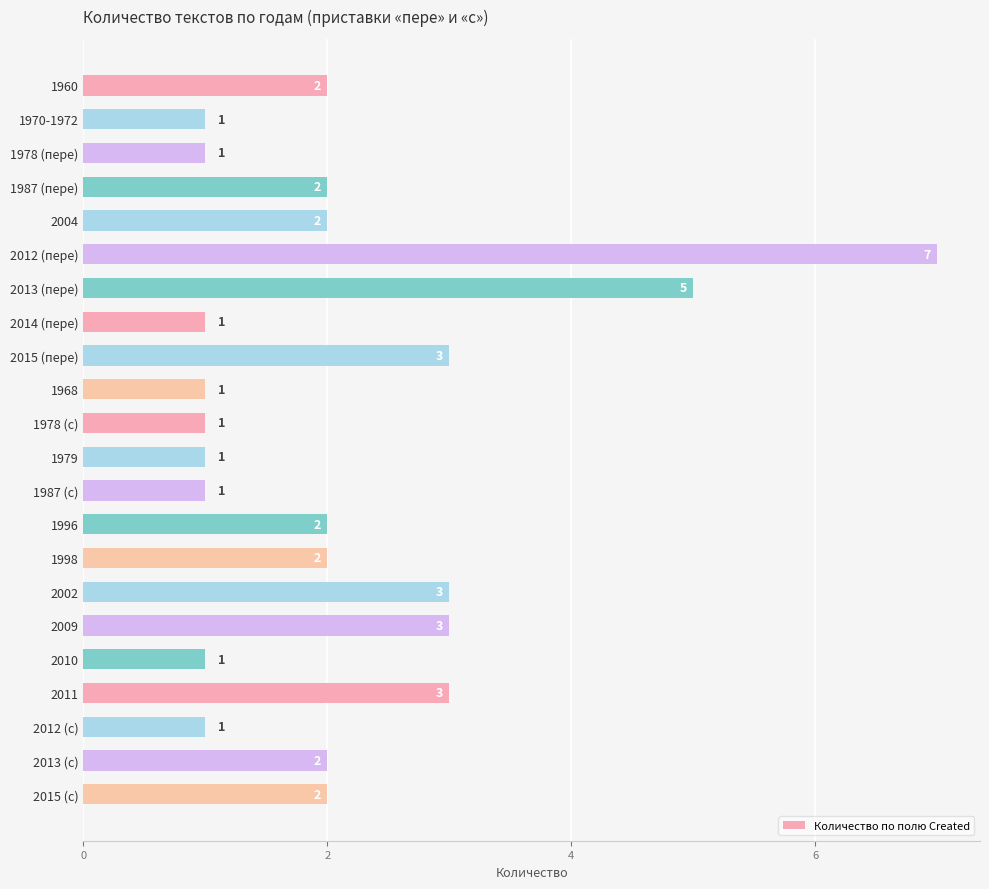

What is the average value?

2